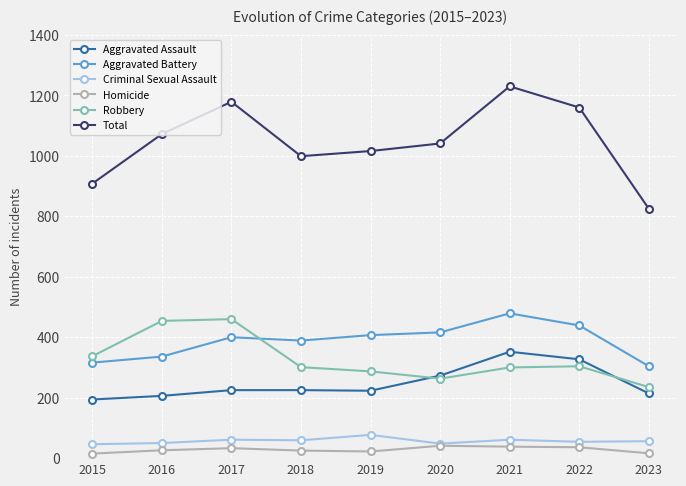

Which category has the highest value in the Aggravated Battery series?

2021